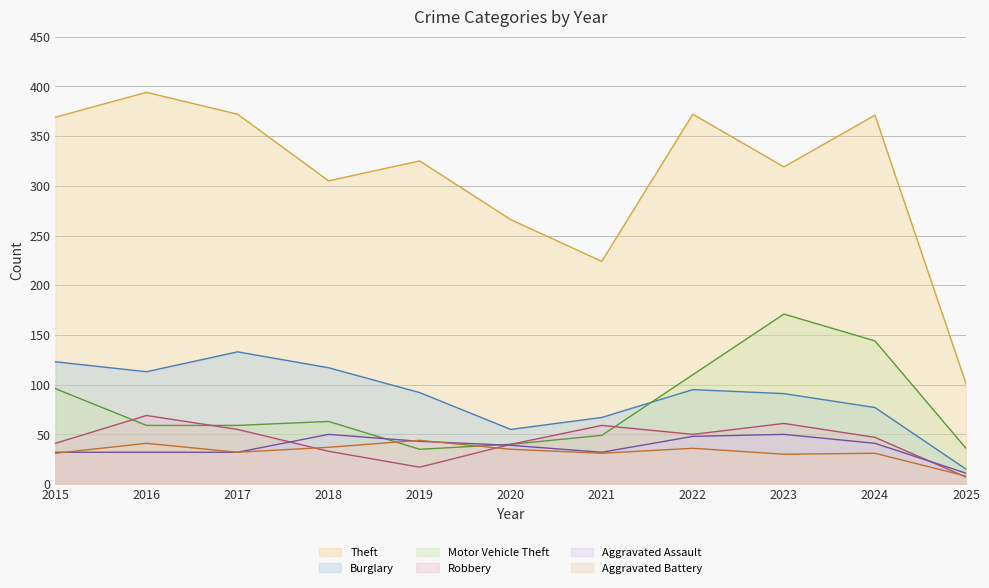

True or false: Theft and Robbery cross at least once.

False